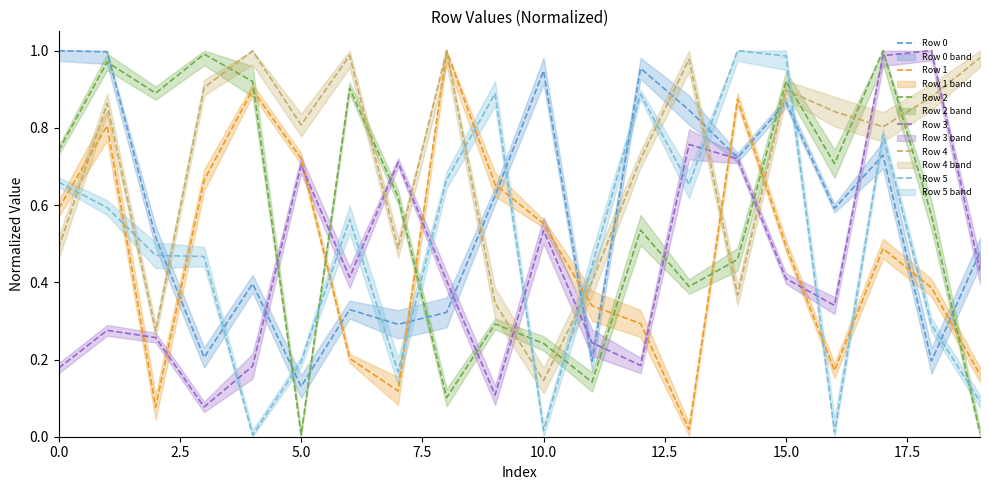

What is the average value of the Row 3 series?

0.4